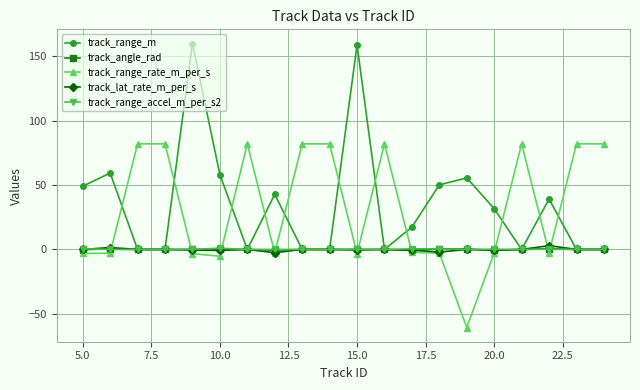

How many interior local peaks does the track_range_m series have?

6